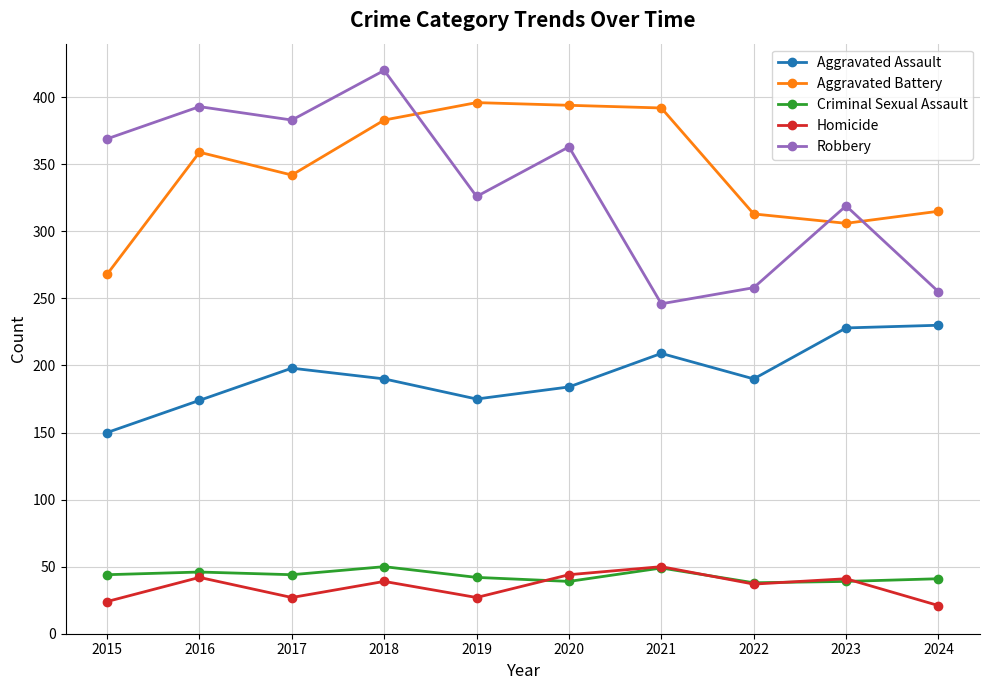

What is the lowest value of the Aggravated Battery series?

268